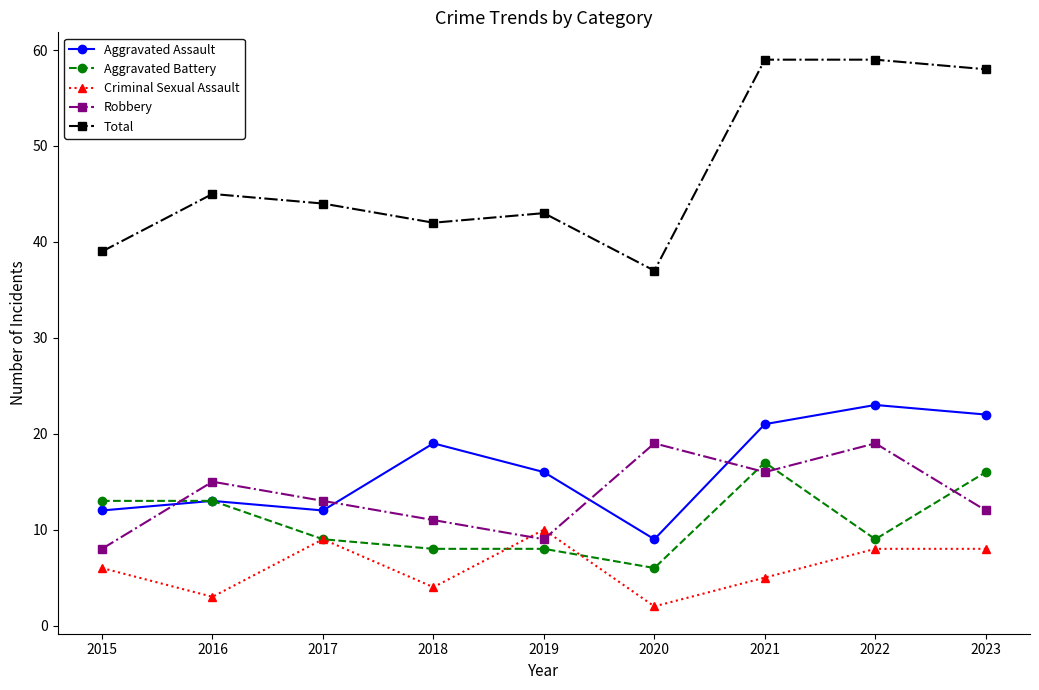

Is it true that Robbery equals 23 at 2021?

False